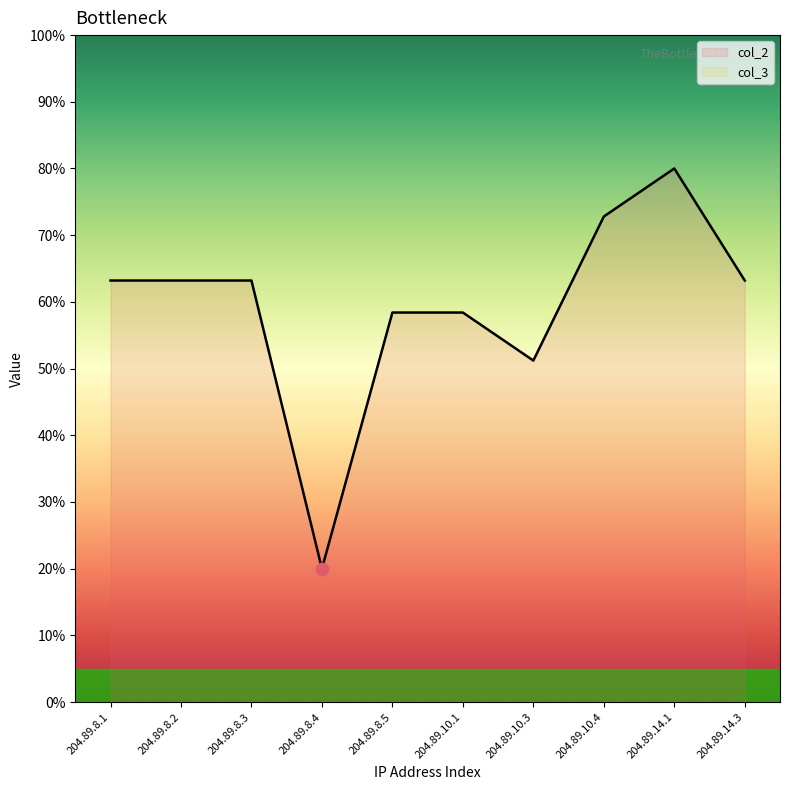

What is the change in value from 204.89.8.3 to 204.89.10.4?

+9.6